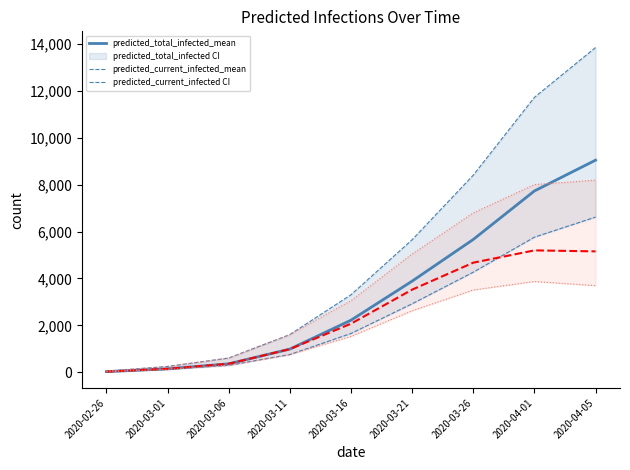

Reading left to right, list all the values displayed in this chart.

predicted_total_infected_mean: 2020-02-26=30	2020-03-01=148	2020-03-06=363	2020-03-11=989	2020-03-16=2220	2020-03-21=3885	2020-03-26=5661	2020-04-01=7728	2020-04-05=9040
predicted_total_infected_lower_line: 2020-02-26=25	2020-03-01=125	2020-03-06=298	2020-03-11=758	2020-03-16=1655	2020-03-21=2920	2020-03-26=4267	2020-04-01=5759	2020-04-05=6615
predicted_total_infected_upper_line: 2020-02-26=50	2020-03-01=250	2020-03-06=609	2020-03-11=1608	2020-03-16=3304	2020-03-21=5649	2020-03-26=8401	2020-04-01=11716	2020-04-05=13840
predicted_current_infected_mean: 2020-02-26=30	2020-03-01=148	2020-03-06=363	2020-03-11=989	2020-03-16=2072	2020-03-21=3523	2020-03-26=4672	2020-04-01=5196	2020-04-05=5154
predicted_current_infected_lower_line: 2020-02-26=25	2020-03-01=125	2020-03-06=298	2020-03-11=758	2020-03-16=1530	2020-03-21=2622	2020-03-26=3508	2020-04-01=3869	2020-04-05=3695
predicted_current_infected_upper_line: 2020-02-26=50	2020-03-01=250	2020-03-06=609	2020-03-11=1608	2020-03-16=3054	2020-03-21=5041	2020-03-26=6794	2020-04-01=8000	2020-04-05=8191